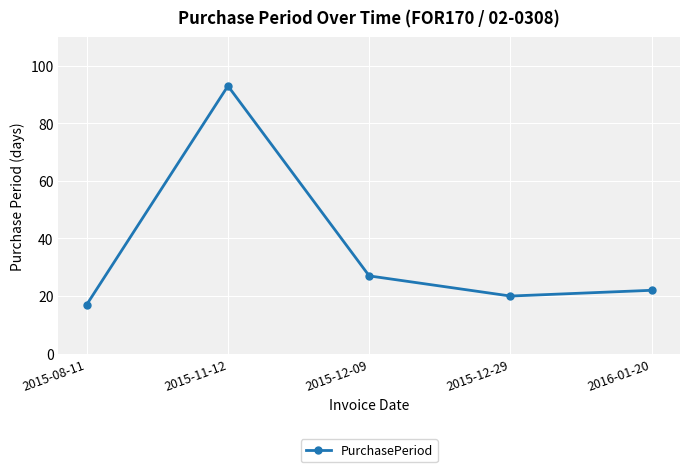

List the labels in order of value, smallest first.

2015-08-11, 2015-12-29, 2016-01-20, 2015-12-09, 2015-11-12